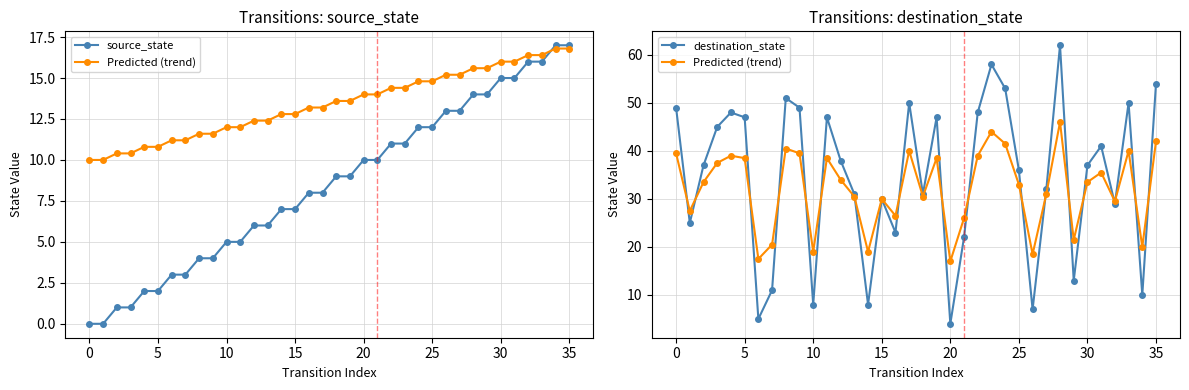

Which category has the highest value in the source_state series?

34